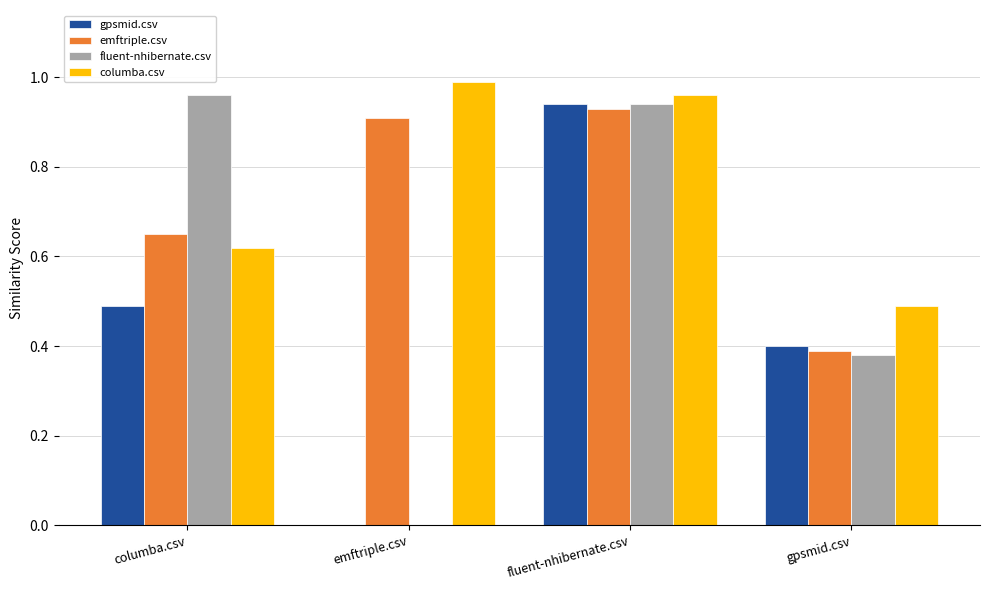

Which category has the highest value across all series?

emftriple.csv